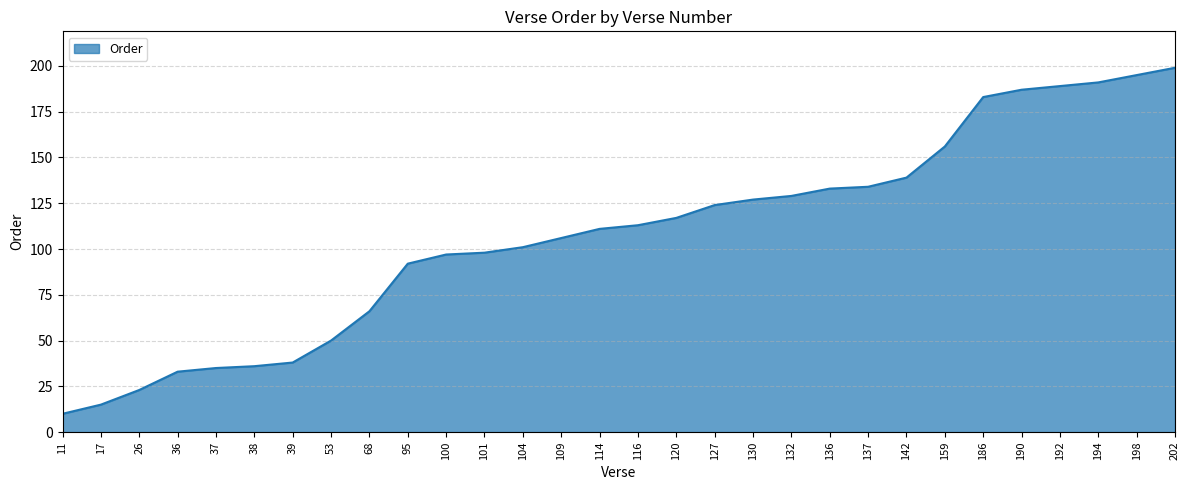

What is the smallest value displayed?

10